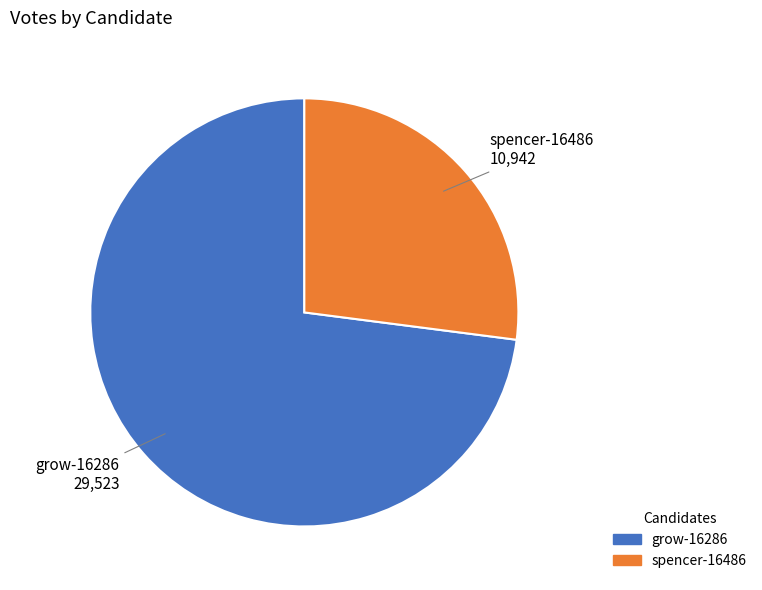

How many segments does this pie chart have?

2